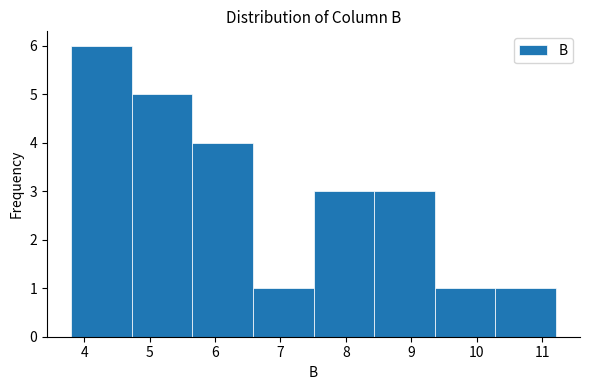

How tall is the bar that spans 7.5 to 8.4 on the x-axis? Neither the bar edges nor the heights are printed on the chart, so give them approximately, as read against the axes.

3